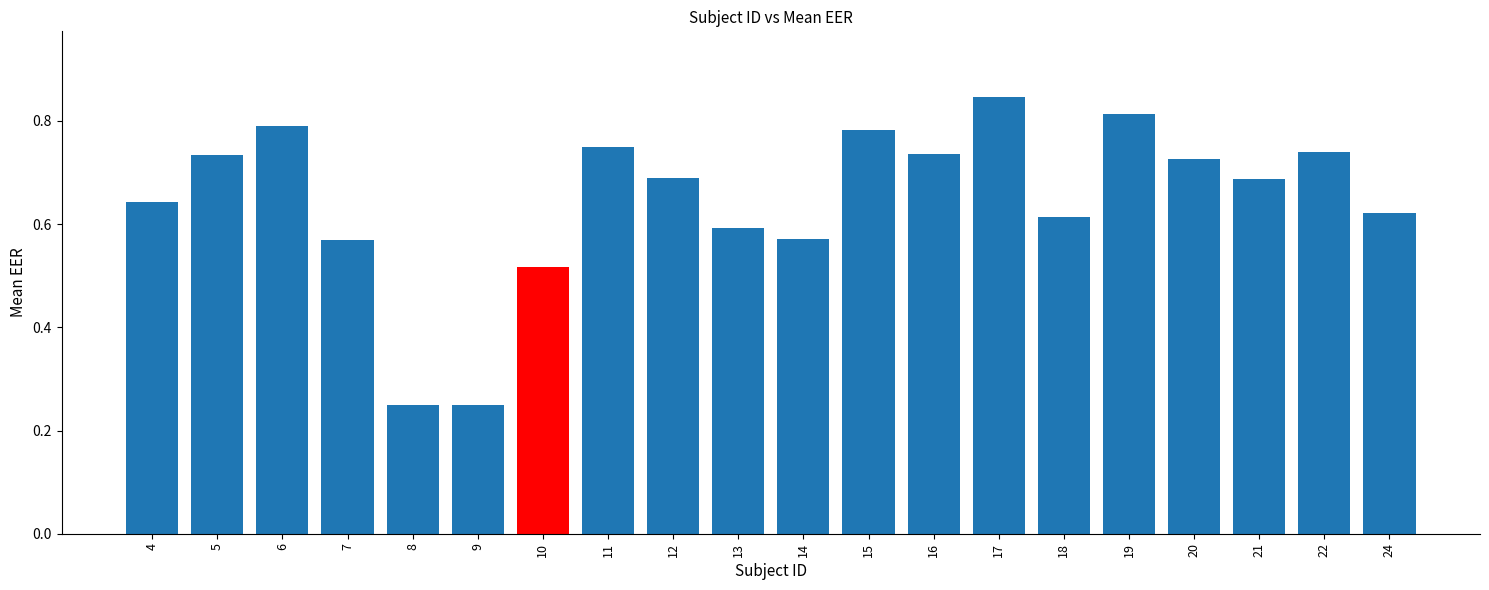

What is the change in value from 13 to 16?

+0.1